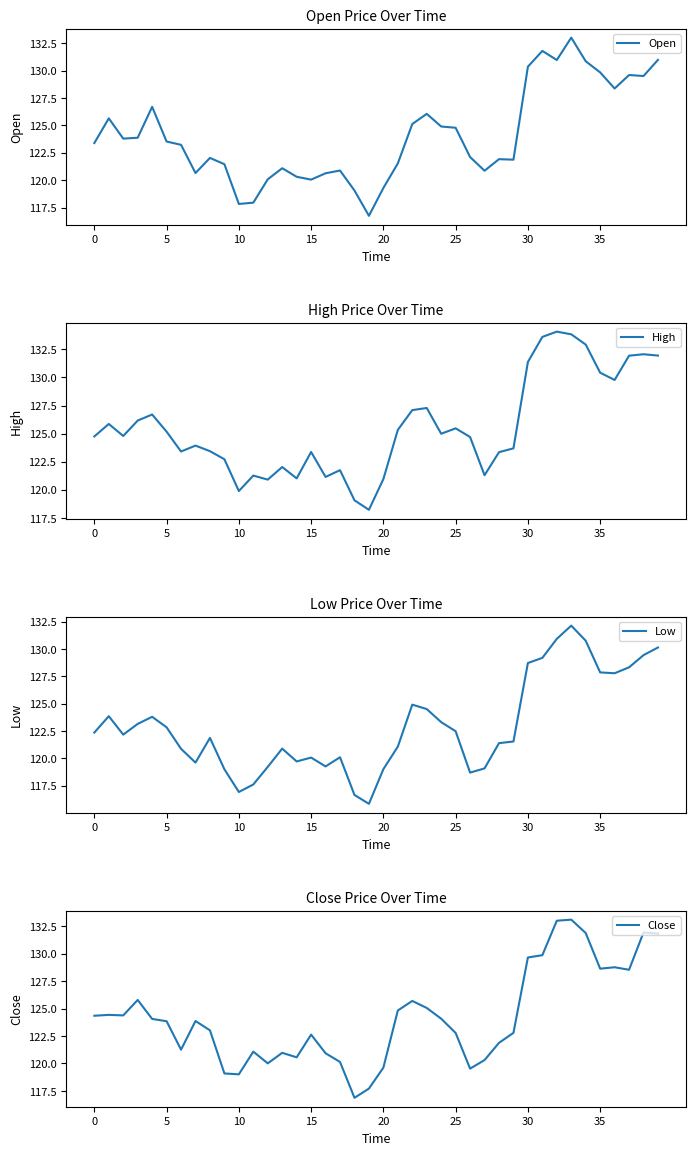

What is the maximum value for Open?

133.0